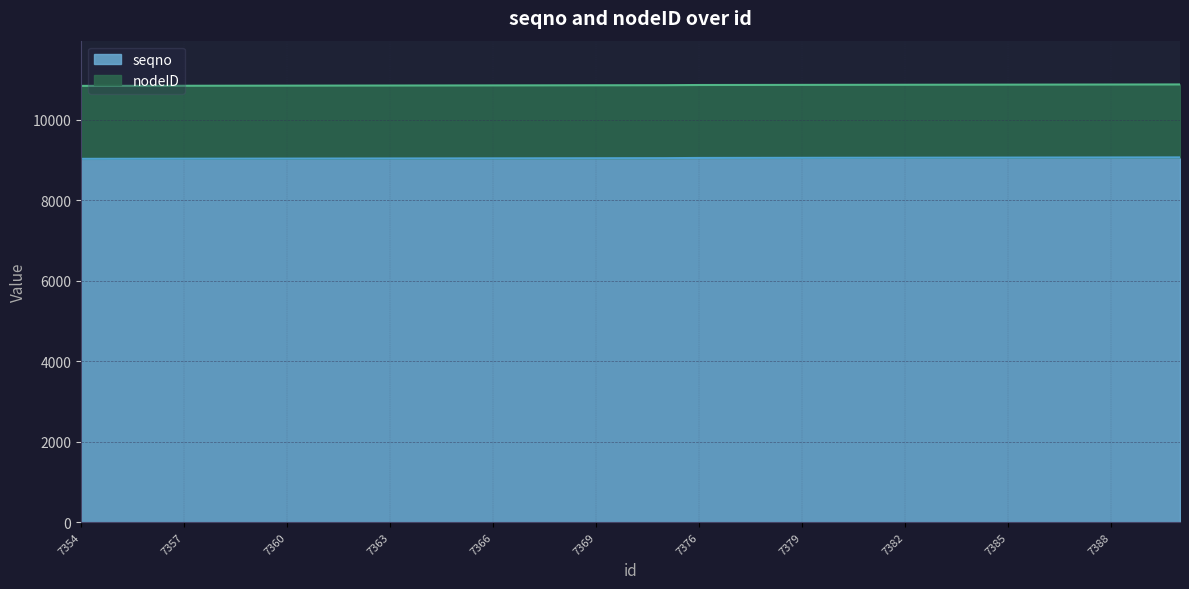

What is the average value?

9043